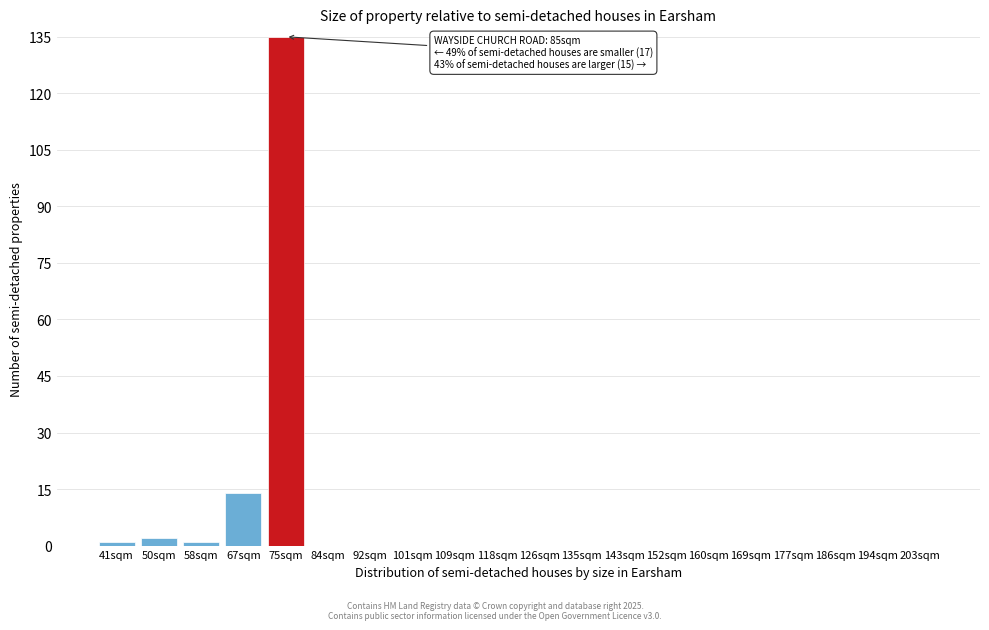

Reading right to left, what are all the values shown in this chart?

203sqm=0	194sqm=0	186sqm=0	177sqm=0	169sqm=0	160sqm=0	152sqm=0	143sqm=0	135sqm=0	126sqm=0	118sqm=0	109sqm=0	101sqm=0	92sqm=0	84sqm=0	75sqm=135	67sqm=14	58sqm=1	50sqm=2	41sqm=1